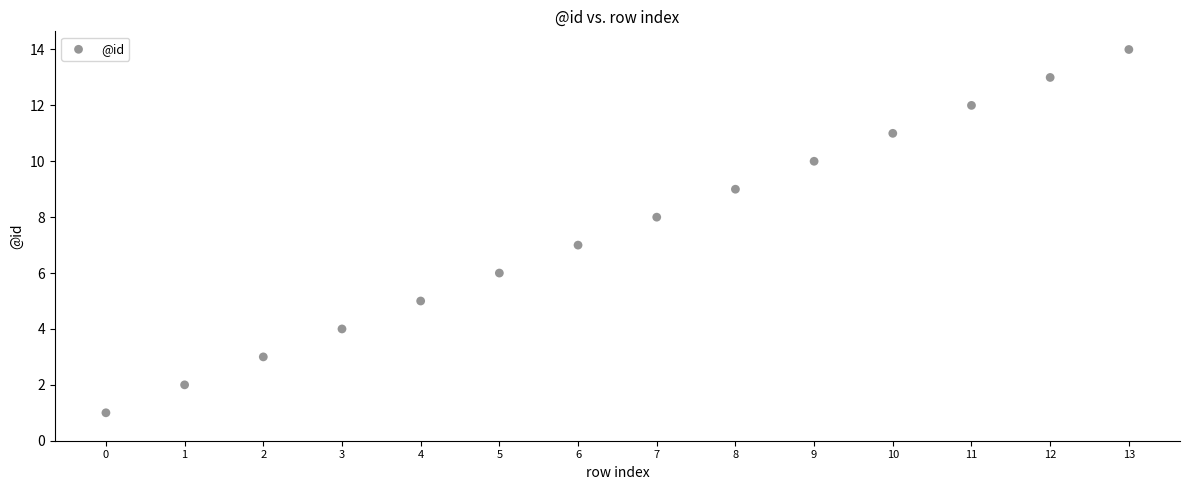

What is the range of Y values (max minus min)?

13